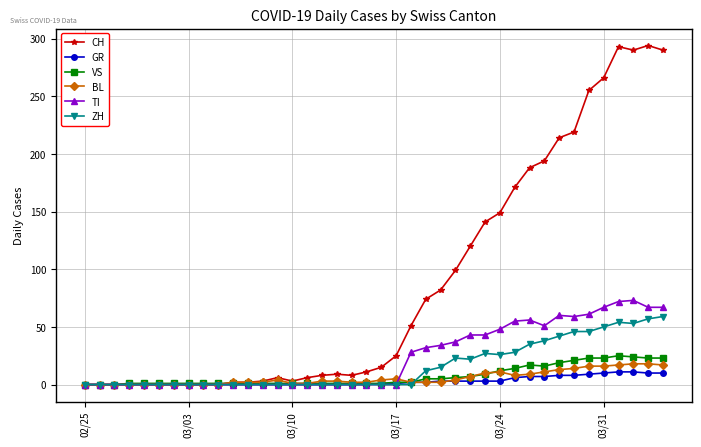

How many lines are shown in the chart?

6